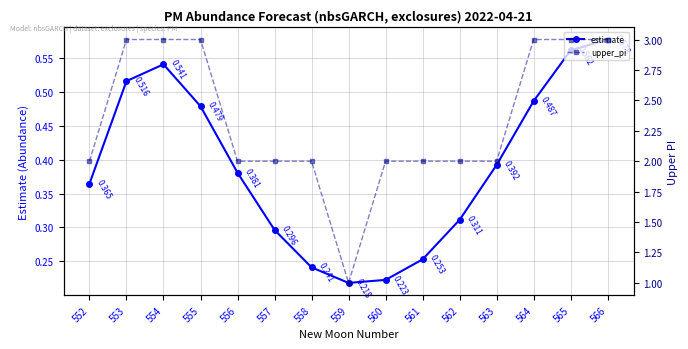

Reading left to right, extract all data points from this chart.

estimate: 552=0.4	553=0.5	554=0.5	555=0.5	556=0.4	557=0.3	558=0.2	559=0.2	560=0.2	561=0.3	562=0.3	563=0.4	564=0.5	565=0.6	566=0.6
upper_pi: 552=2.0	553=3.0	554=3.0	555=3.0	556=2.0	557=2.0	558=2.0	559=1.0	560=2.0	561=2.0	562=2.0	563=2.0	564=3.0	565=3.0	566=3.0